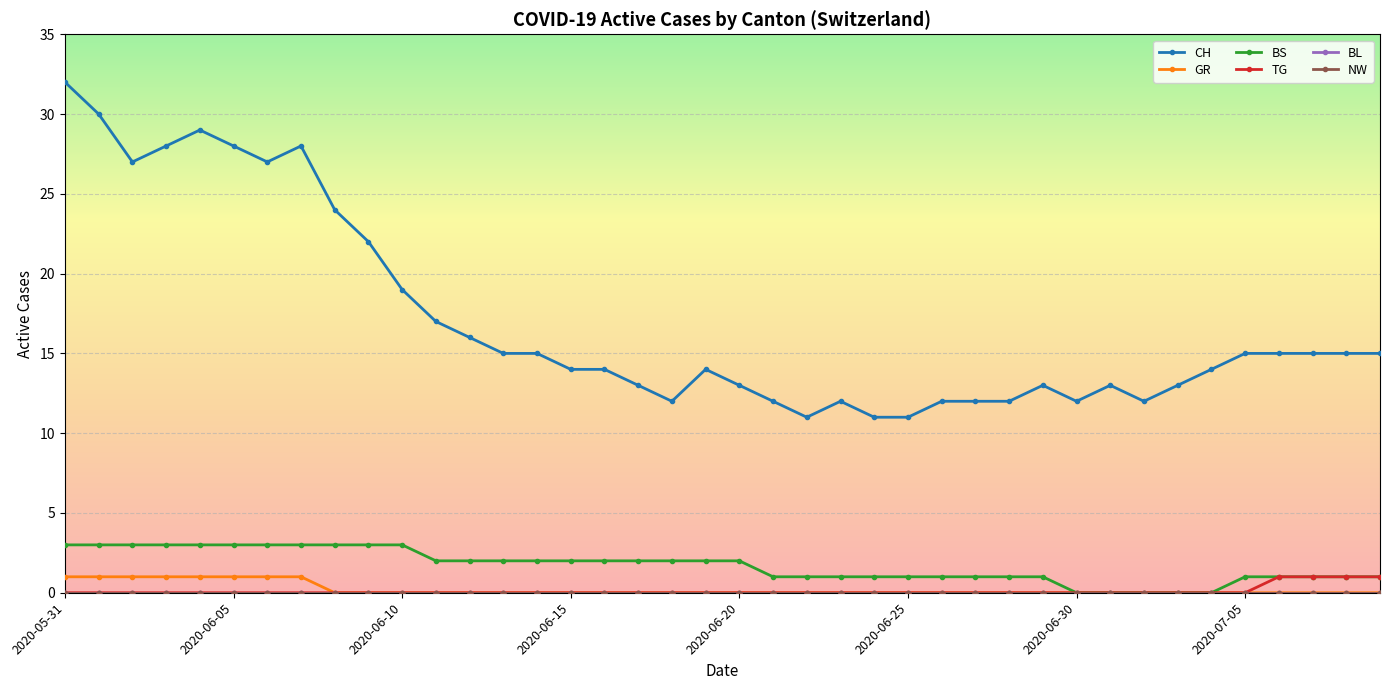

True or false: BL and TG cross at least once.

False